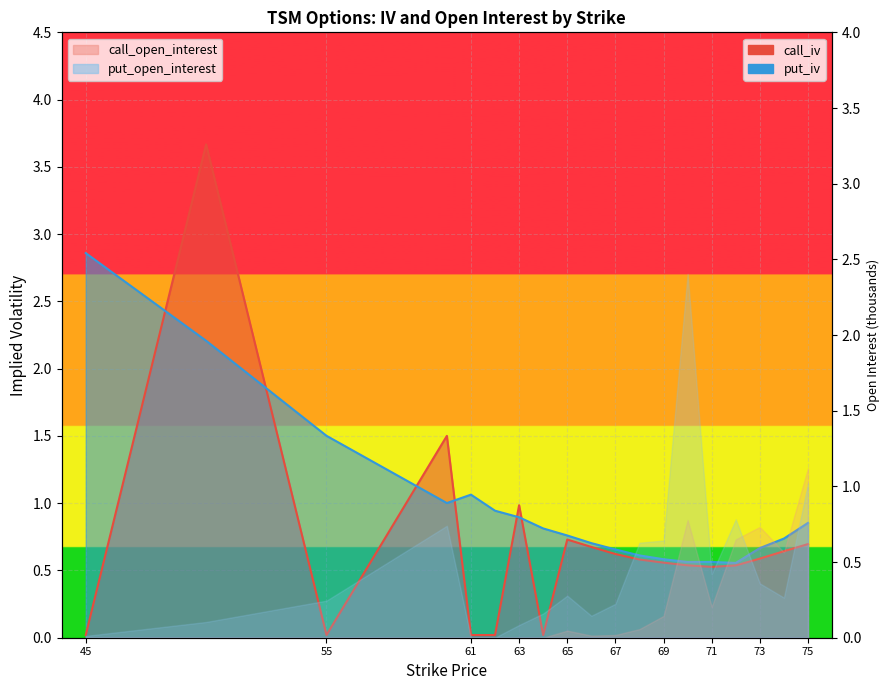

Which category has the lowest value in the call_iv series?

45